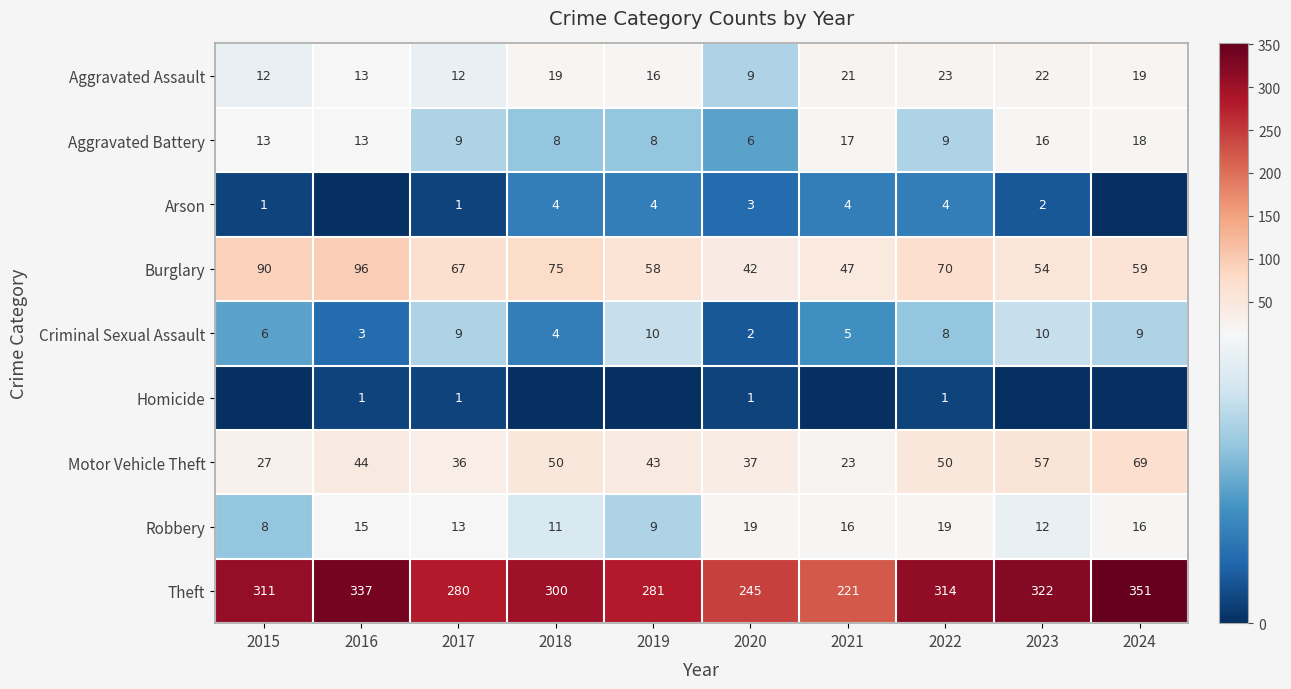

Rank the categories by Burglary value from highest to lowest.

2016, 2015, 2018, 2022, 2017, 2024, 2019, 2023, 2021, 2020